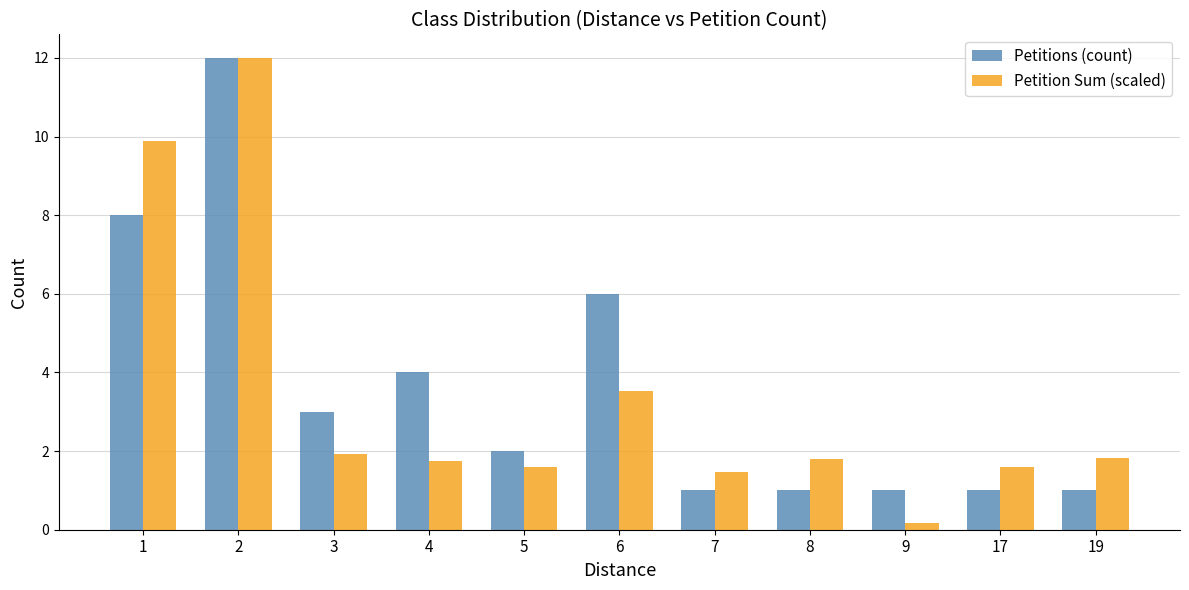

Which label corresponds to the largest value in the chart?

2